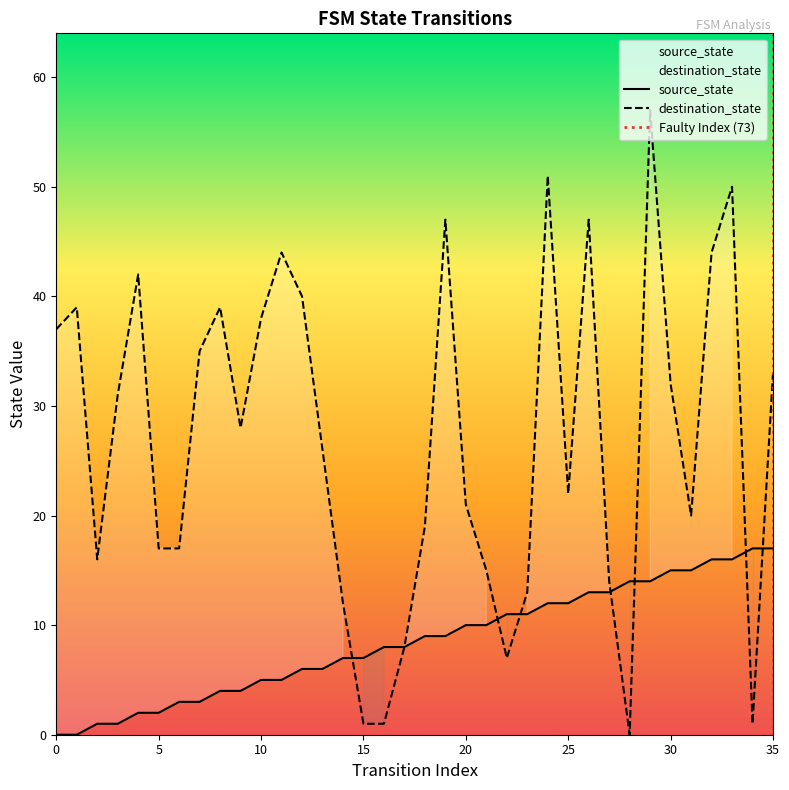

How many data points in destination_state are above 28?

17